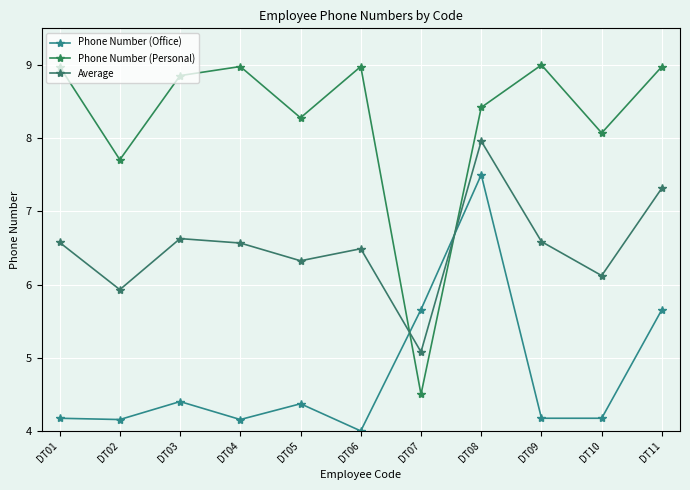

What is the maximum value shown in the chart?

9.0